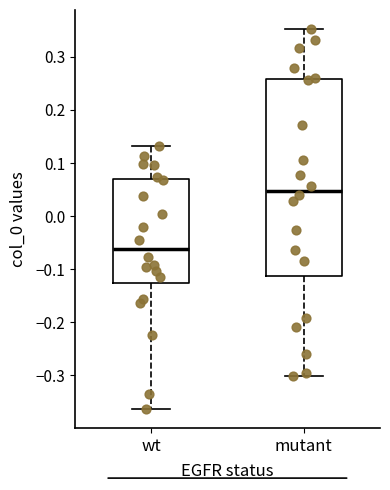

Reading left to right, read every box against the y-axis: the position of its median line, the range the box covers, and the ends of its whiskers. The values are not printed on the chart, so give them approximately, as read against the axis.

wt: median -0.06, box -0.13 to 0.07, whiskers -0.36 to 0.13
mutant: median 0.05, box -0.11 to 0.26, whiskers -0.30 to 0.35